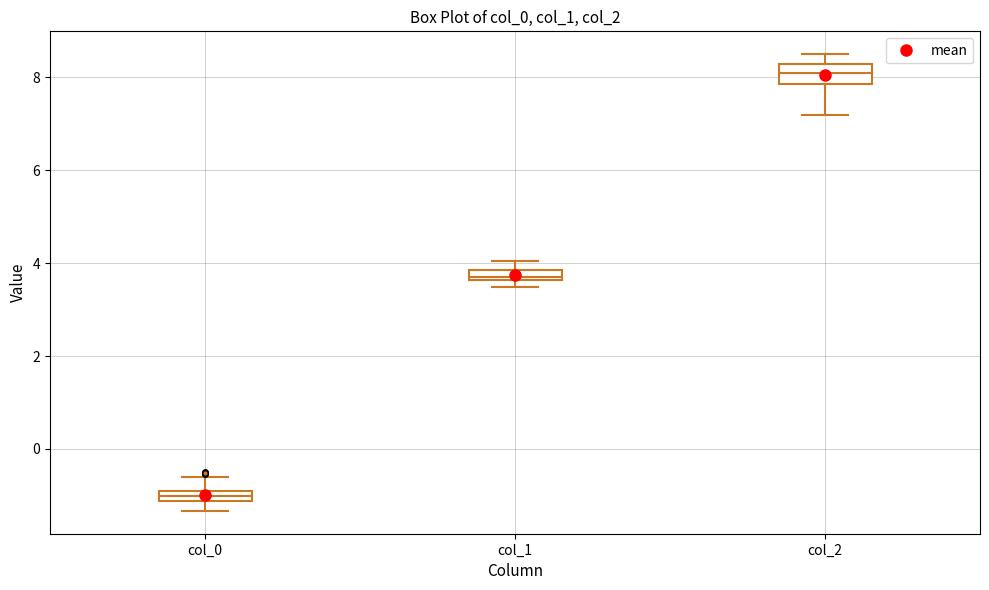

Which box has the highest median line?

col_2